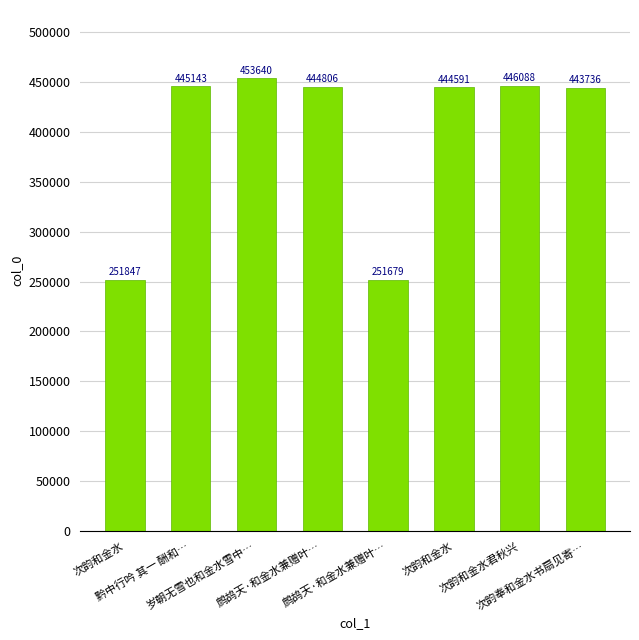

What is the average value?

397691